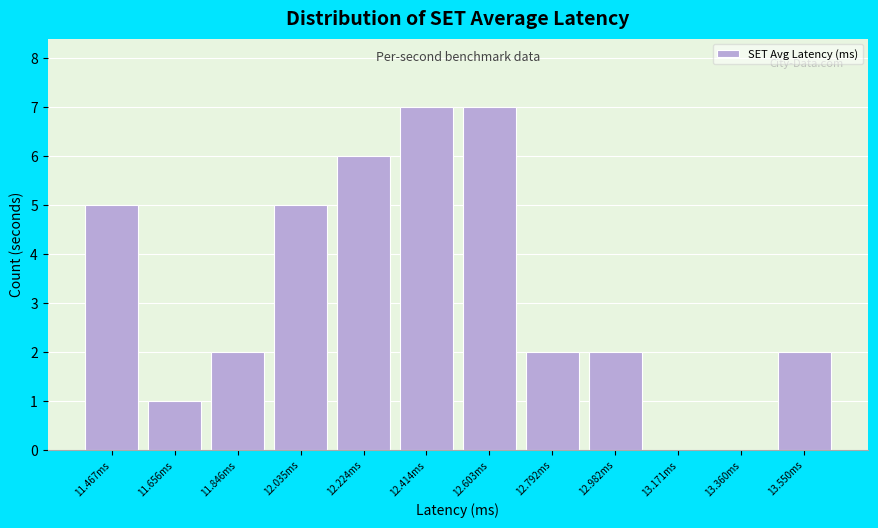

Reading left to right, what are all the values shown in this chart?

11.467ms=5	11.656ms=1	11.846ms=2	12.035ms=5	12.224ms=6	12.414ms=7	12.603ms=7	12.792ms=2	12.982ms=2	13.171ms=0	13.360ms=0	13.550ms=2